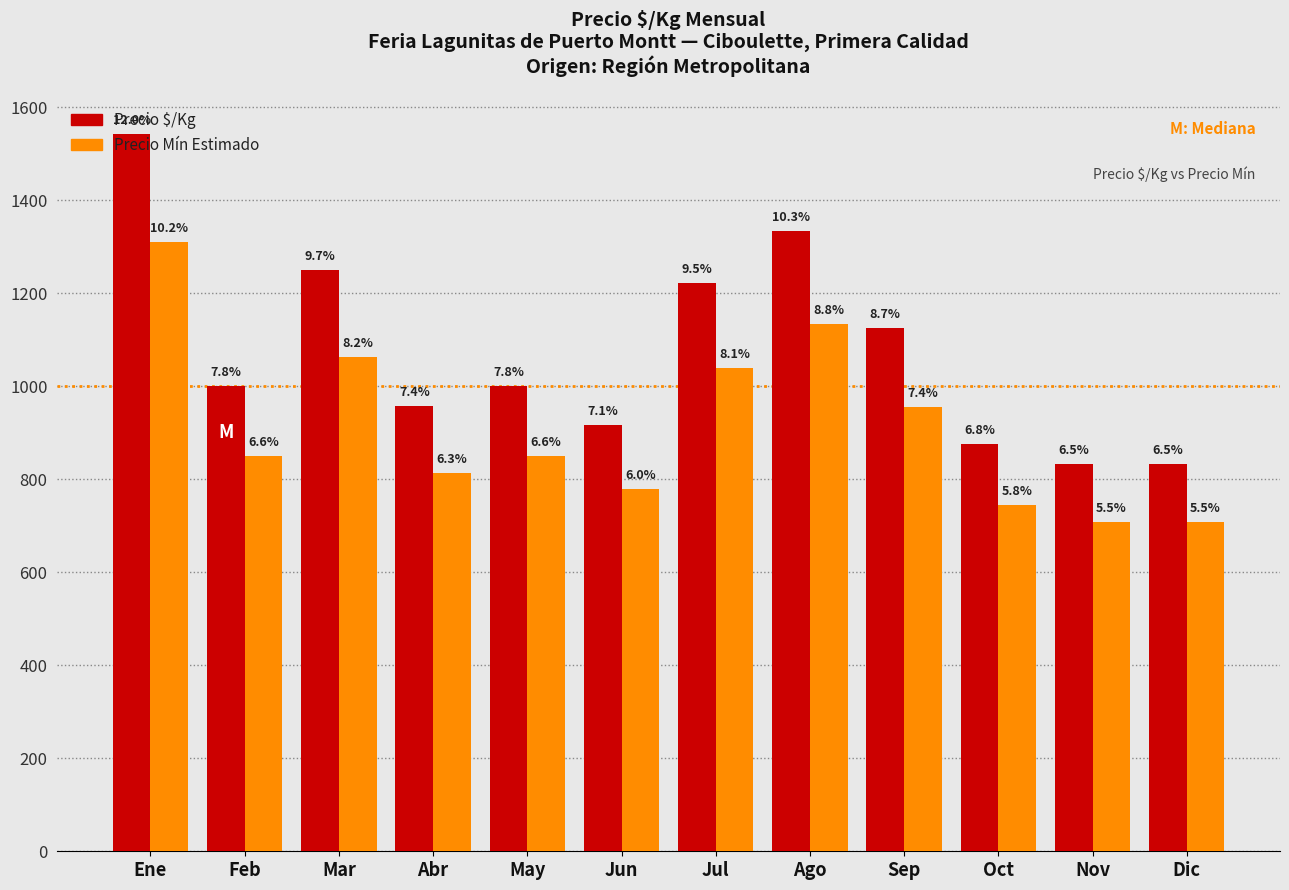

The Precio $/Kg series shows 2169.4 at Ago. True or false?

False